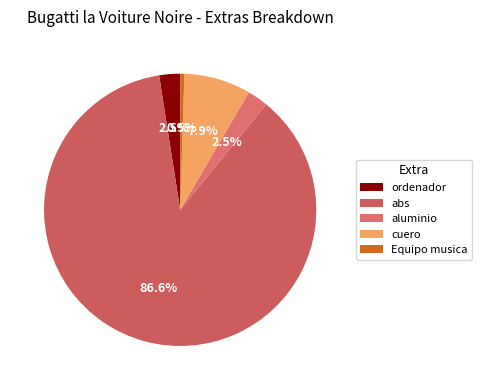

Is it true that ordenador is 17% of the pie?

False